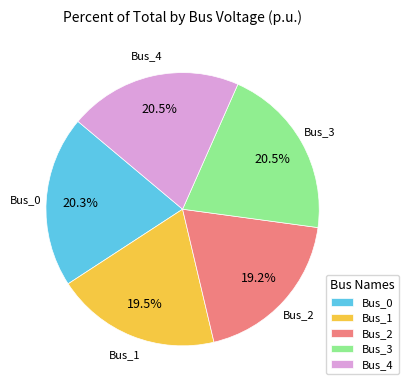

Count the number of slices in the pie.

5